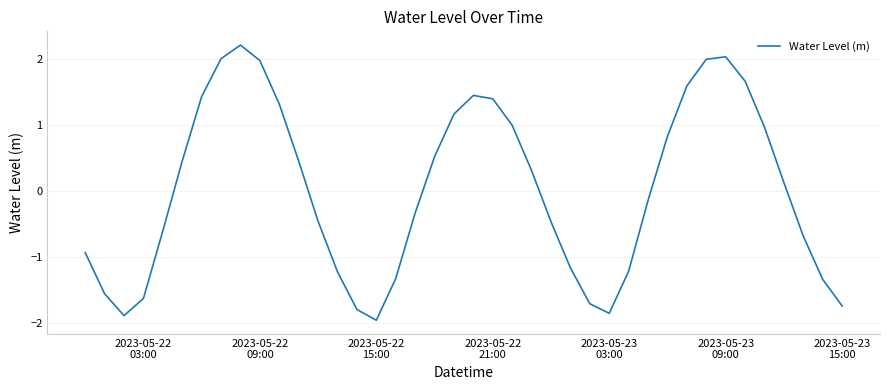

What is the greatest value displayed?

2.2